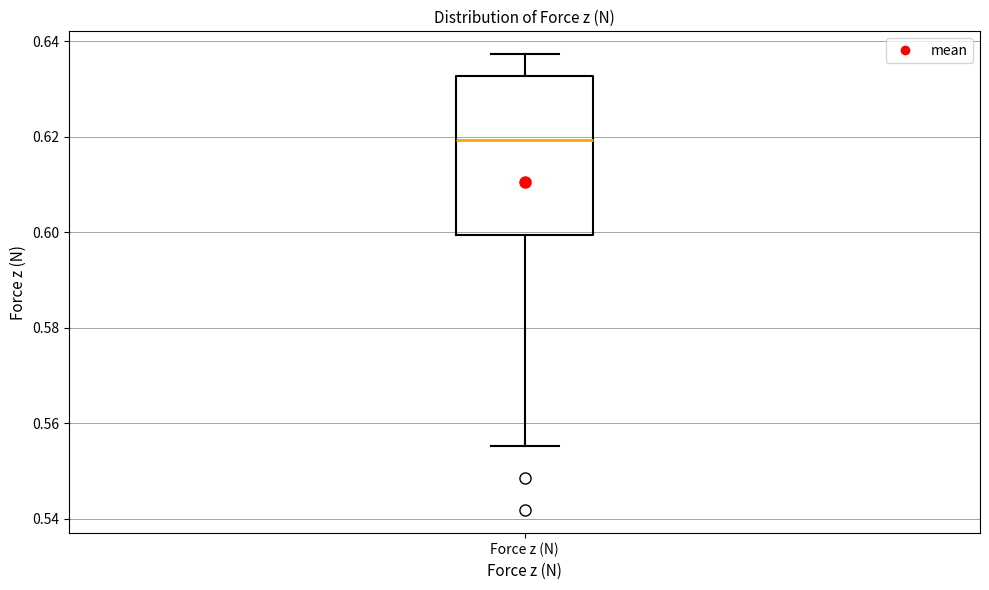

Transcribe this box plot: give where the median line is, the range the box spans, and where the two whiskers end, as read against the y-axis. The values are not printed on the chart, so give them approximately, as read against the axis.

median 0.620, box 0.600 to 0.632, whiskers 0.556 to 0.638